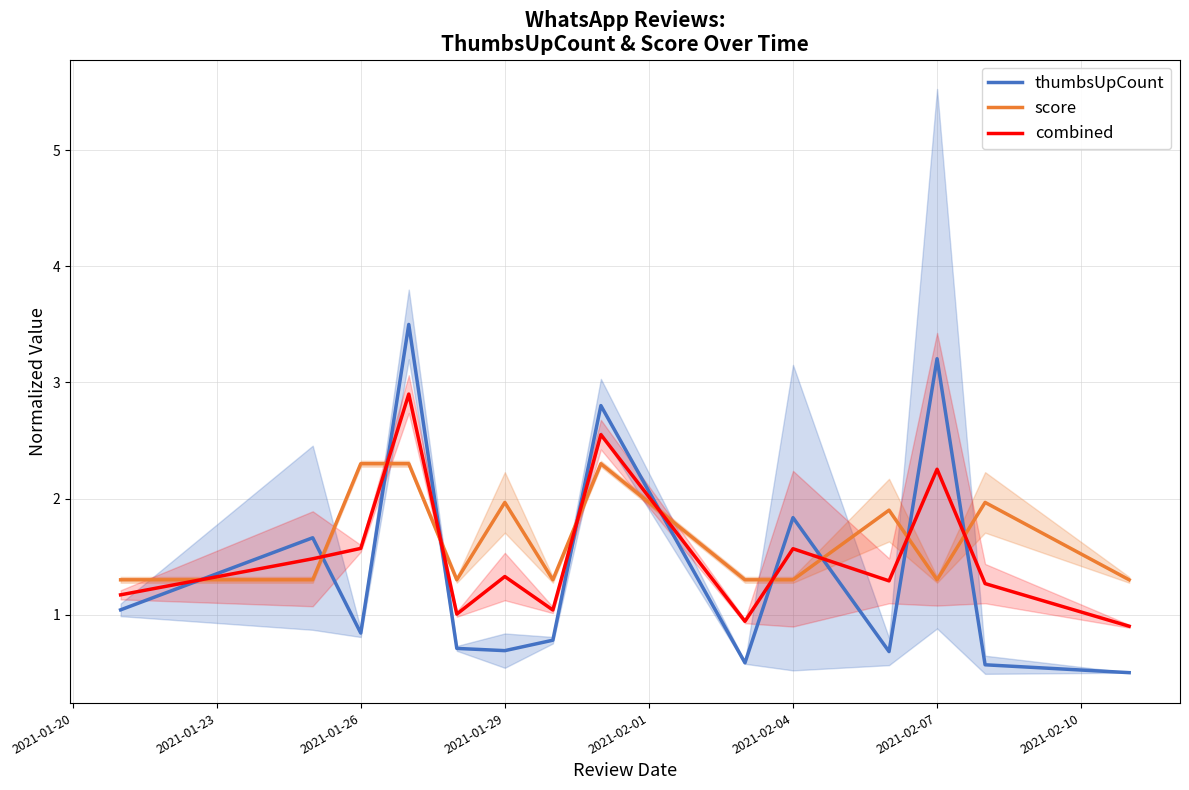

True or false: score and thumbsUpCount cross at least once.

True